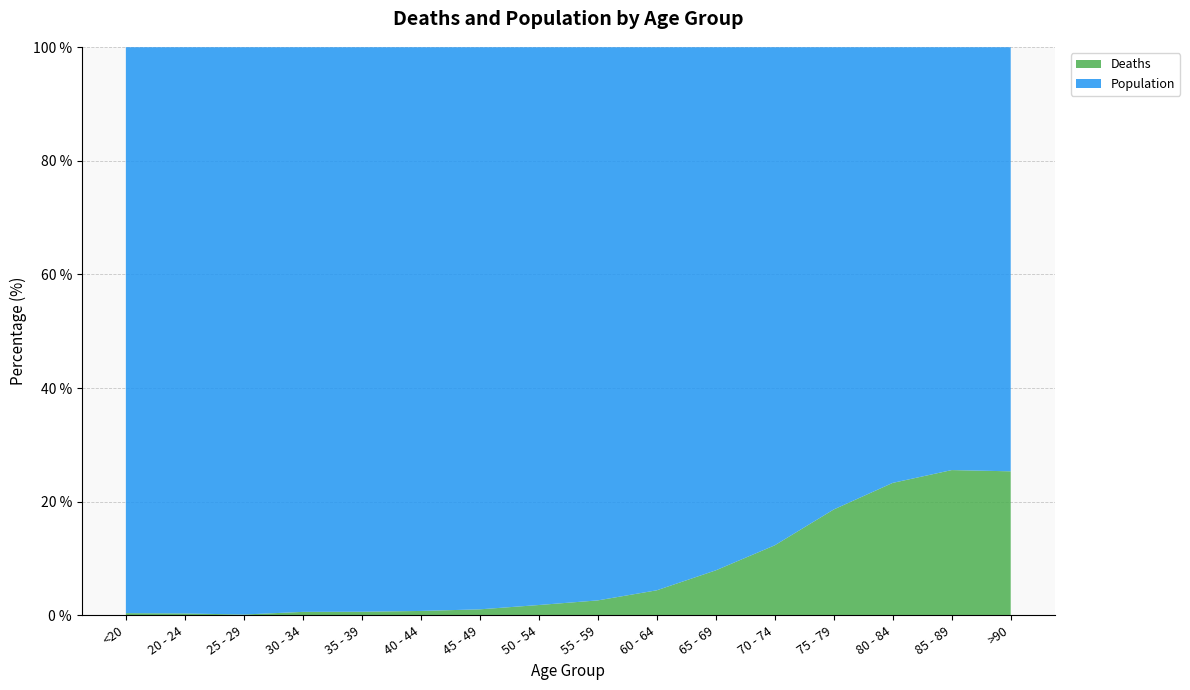

Reading left to right, list all the values displayed in this chart.

Deaths: <20=18	20 - 24=4	25 - 29=3	30 - 34=17	35 - 39=18	40 - 44=24	45 - 49=47	50 - 54=126	55 - 59=227	60 - 64=426	65 - 69=850	70 - 74=1690	75 - 79=2848	80 - 84=3273	85 - 89=2548	>90=1224
Population: <20=4641	20 - 24=1191	25 - 29=2038	30 - 34=2765	35 - 39=2814	40 - 44=3078	45 - 49=4396	50 - 54=6803	55 - 59=8400	60 - 64=9236	65 - 69=9883	70 - 74=12018	75 - 79=12434	80 - 84=10764	85 - 89=7417	>90=3604